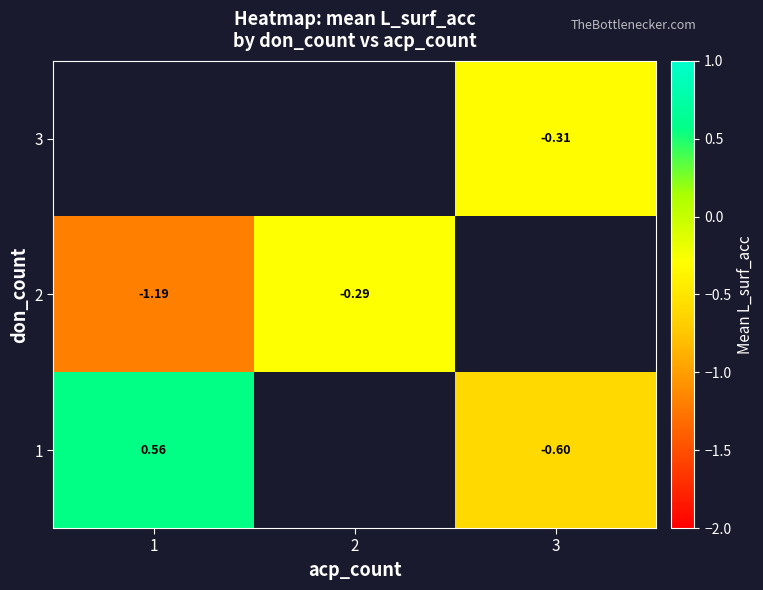

Is it true that 1 equals 0.7 at 1?

False